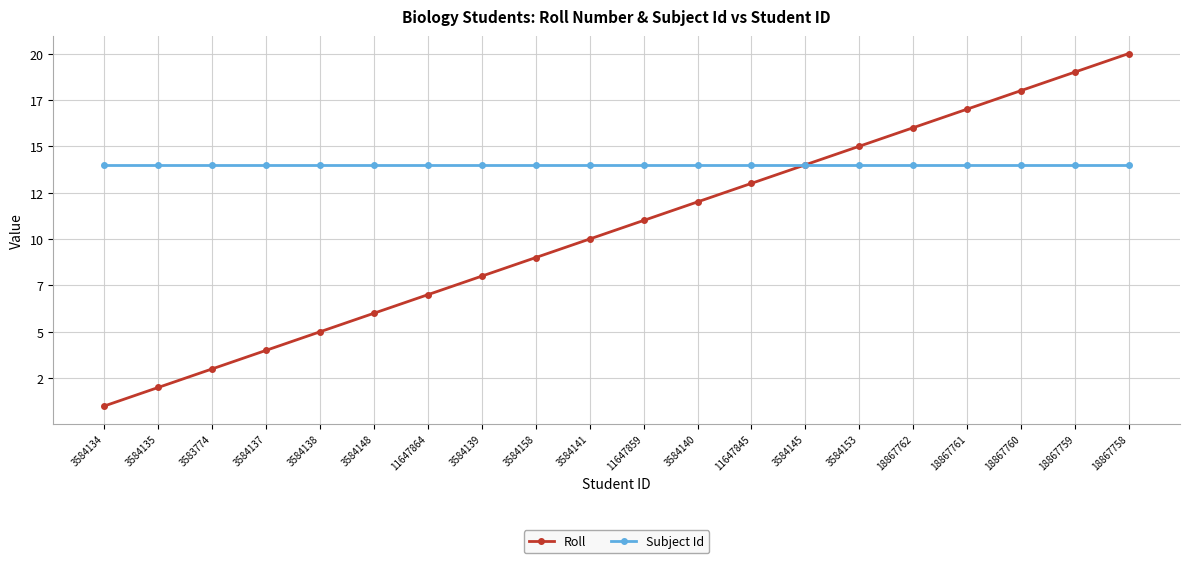

Is this an area chart (filled region under the line)?

No